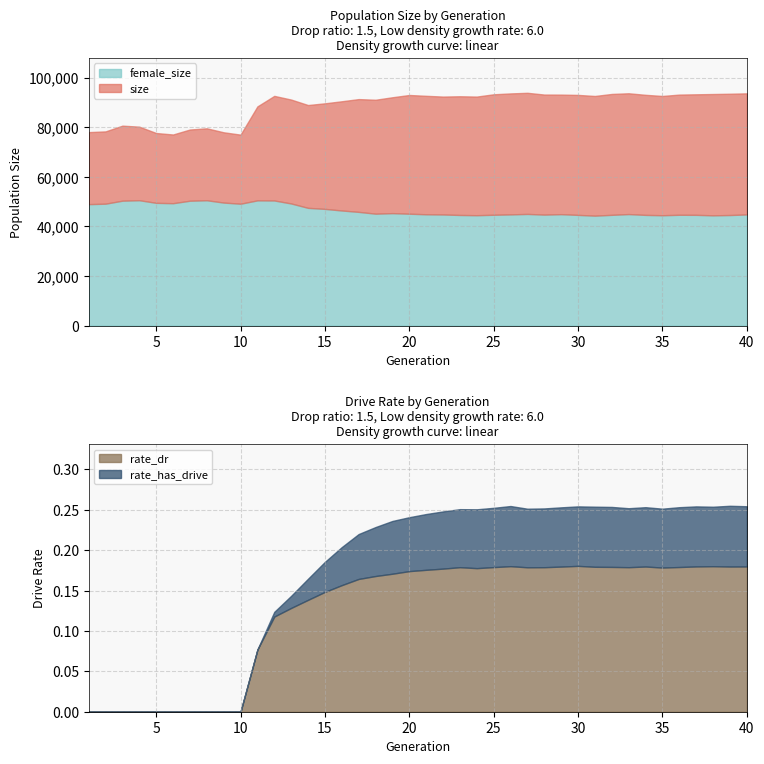

How many lines are shown in the chart?

4